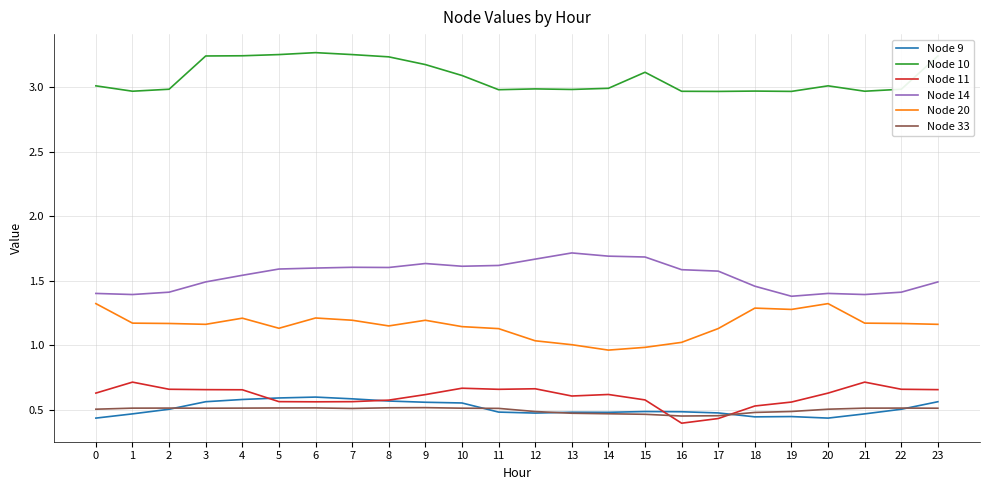

What is the highest value of the Node 20 series?

1.3